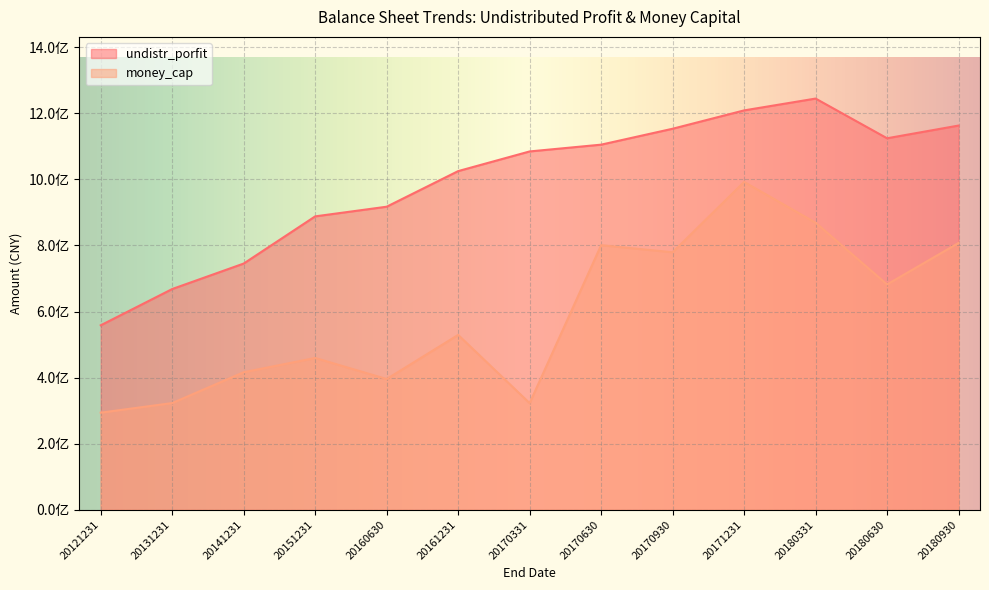

At which label does undistr_porfit reach its peak?

20180331